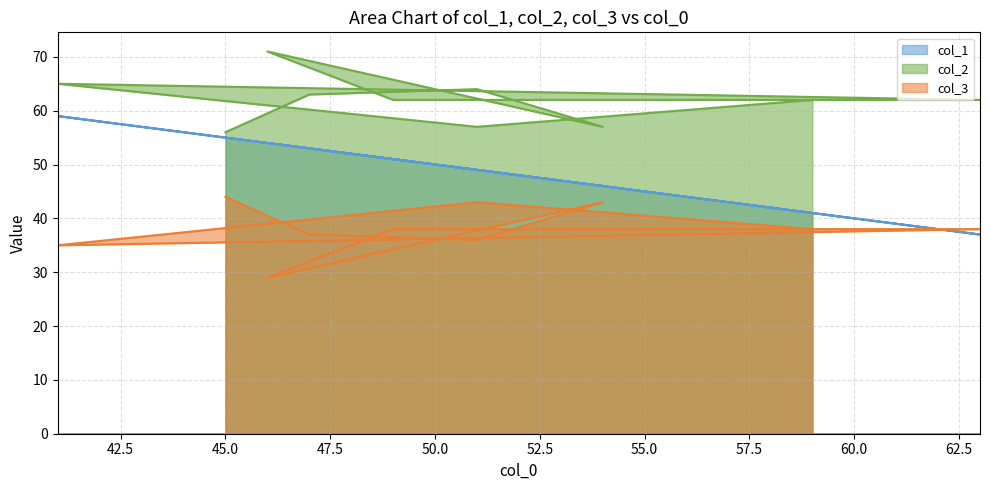

At how many categories does at least one series exceed 67?

1